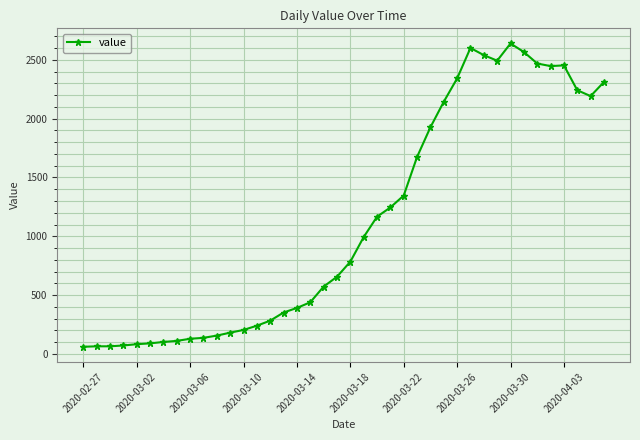

What is the value of the 28th point from the left?

2143